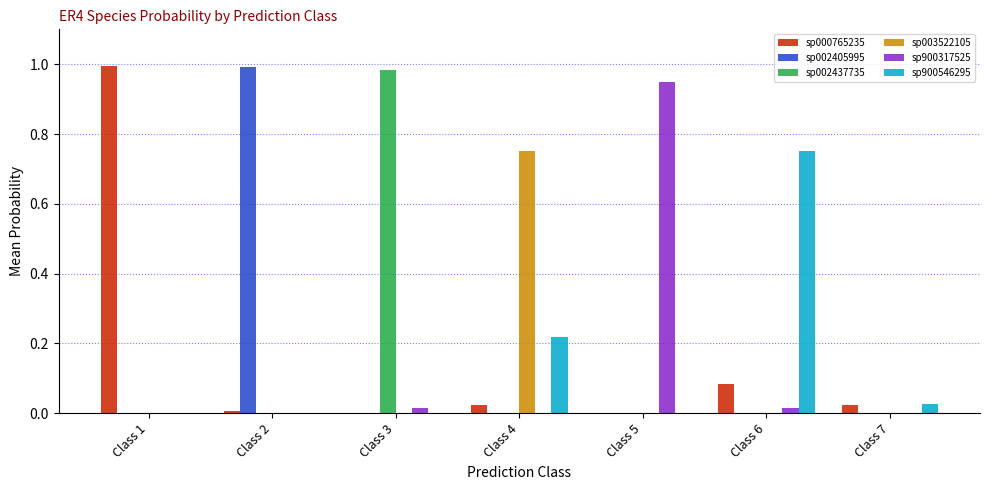

The value of sp900317525 at Class 1 is 0.0. True or false?

True